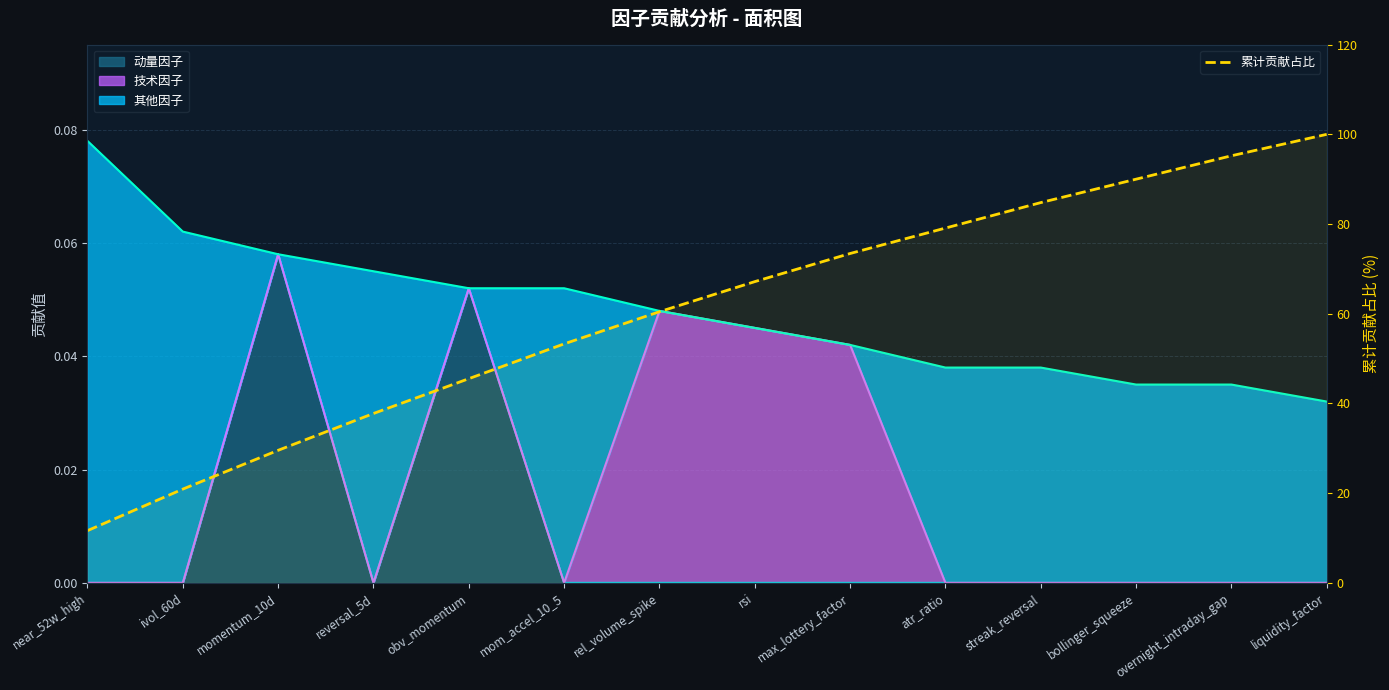

Which category has the lowest value across all series?

near_52w_high